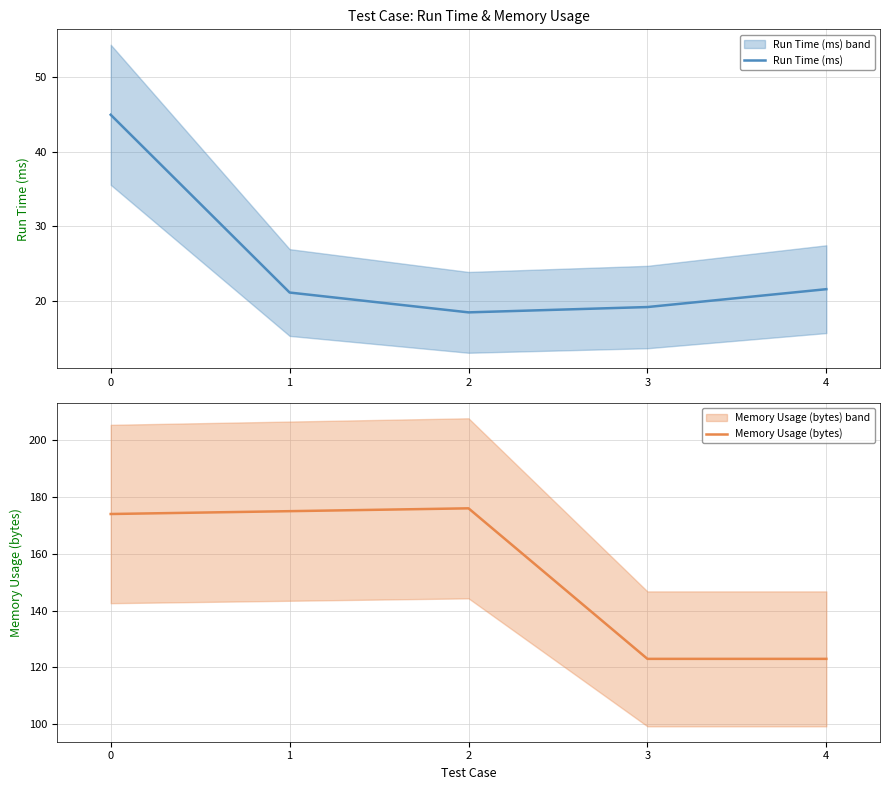

How many lines are shown in the chart?

2